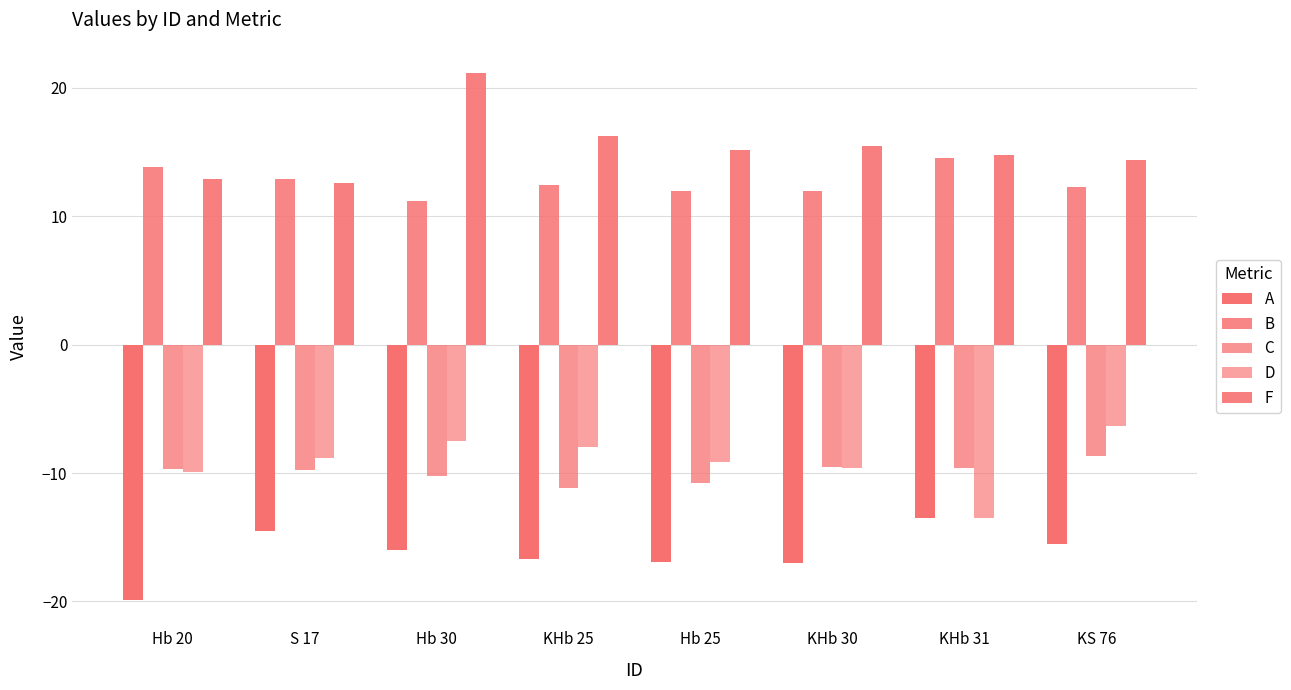

At which label is F closest to 16?

KHb 25